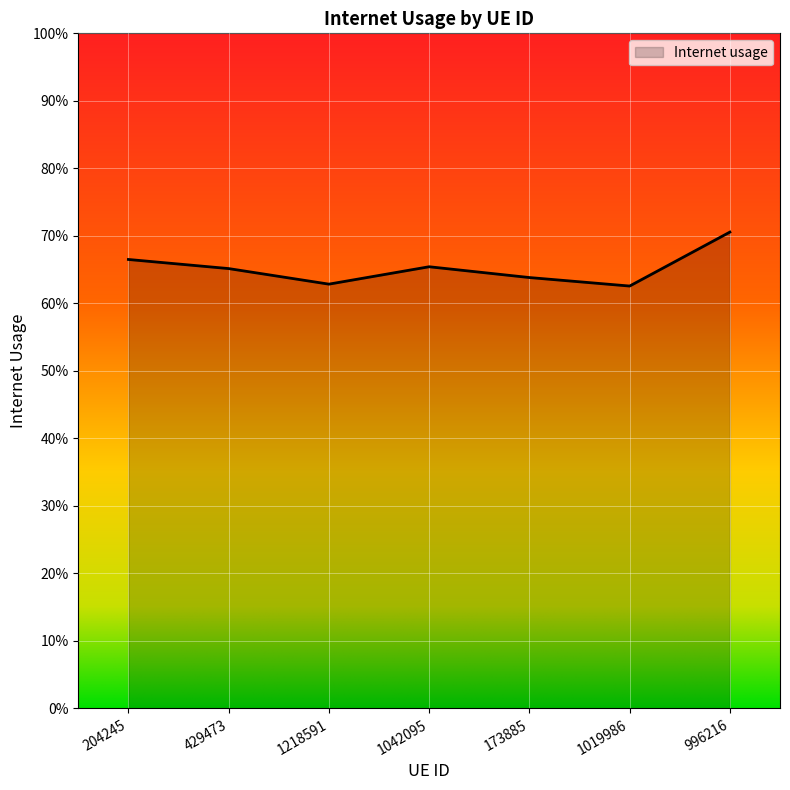

Is it true that the value at 1042095 is 1.0?

False